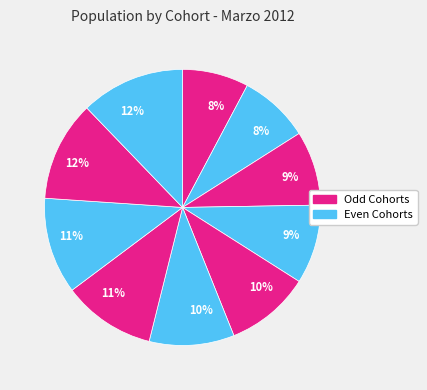

Does any single category account for the majority?

No